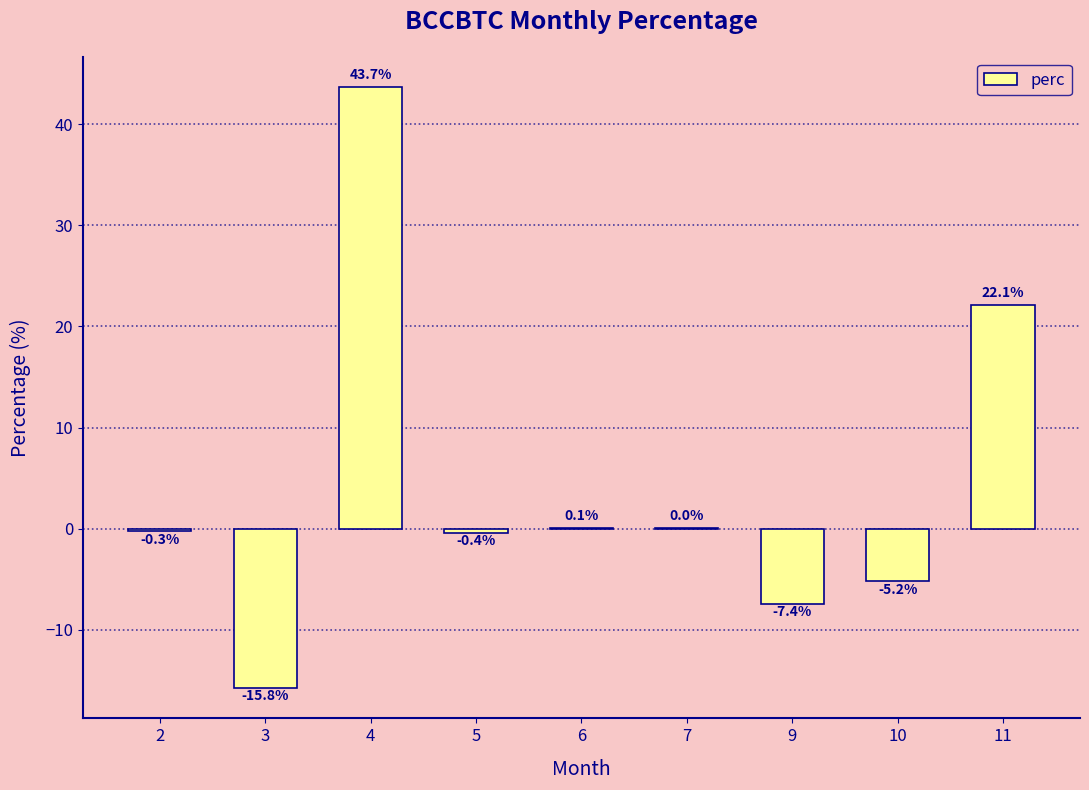

What is the maximum value shown in the chart?

43.7